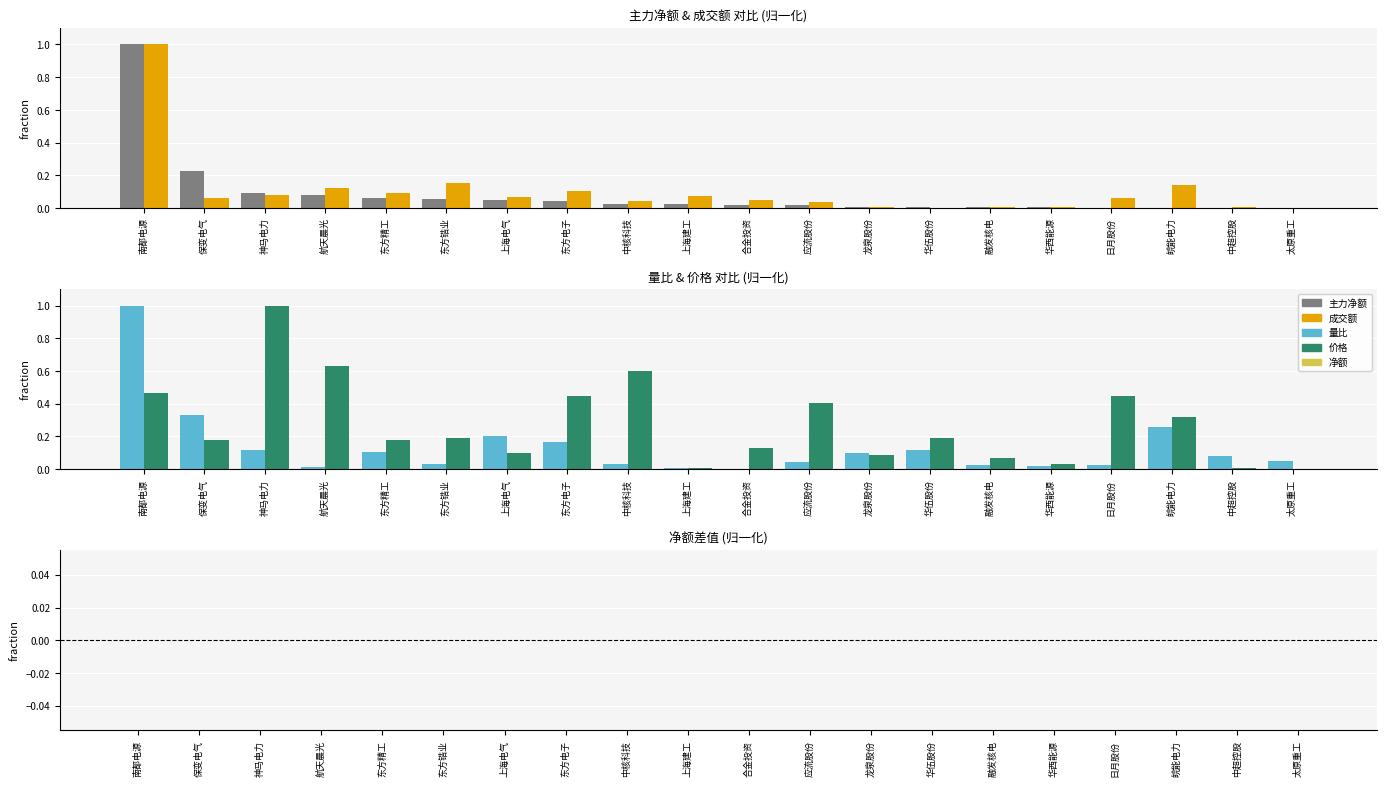

Where is 主力净额 nearest to the value 0?

太原重工